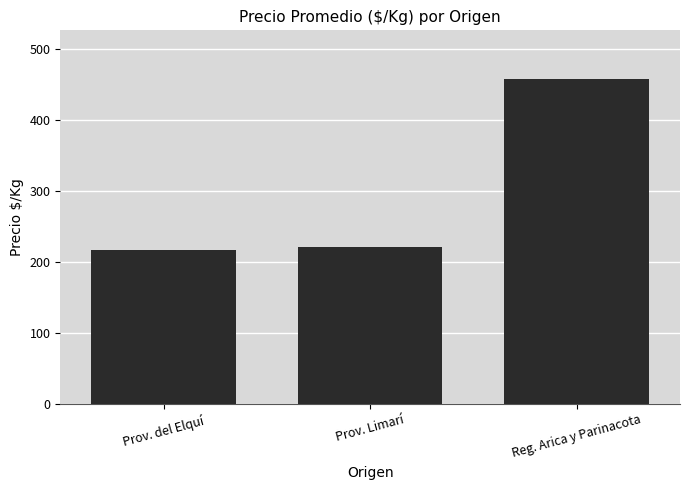

Which has a higher value, Reg. Arica y Parinacota or Prov. Limarí?

Reg. Arica y Parinacota